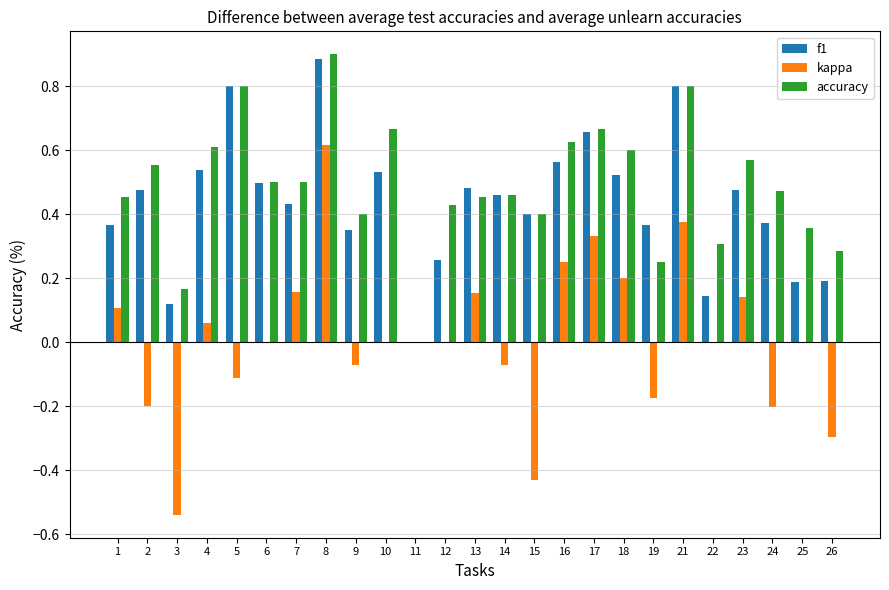

Which label corresponds to the largest value in the chart?

8